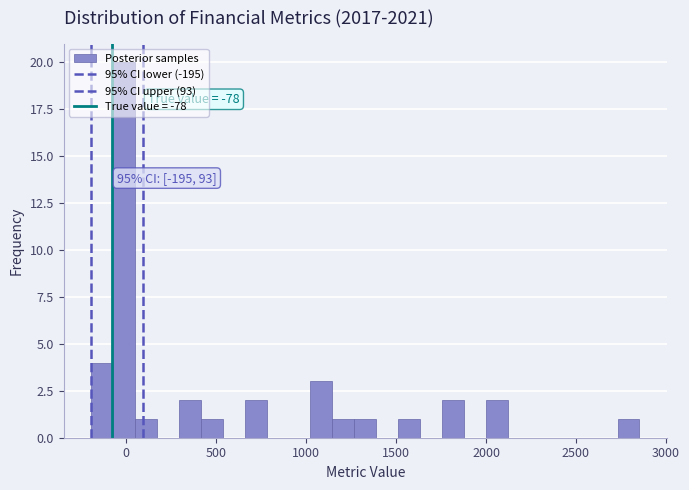

Around what value on the x-axis is the tallest bar? Give the approximate position of its centre, as read against the axis.

0